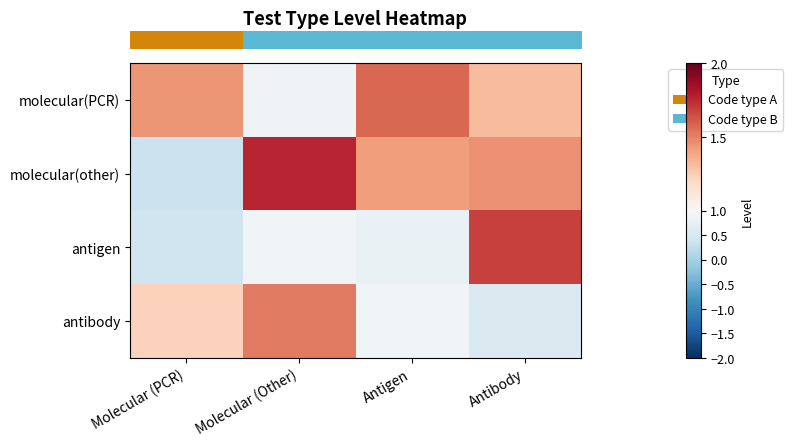

Reading left to right, what are all the values shown in this chart?

row_0: 1.4	0.9	1.6	1.3
row_1: 0.4	1.8	1.4	1.5
row_2: 0.4	0.9	0.8	1.7
row_3: 1.2	1.5	0.9	0.6